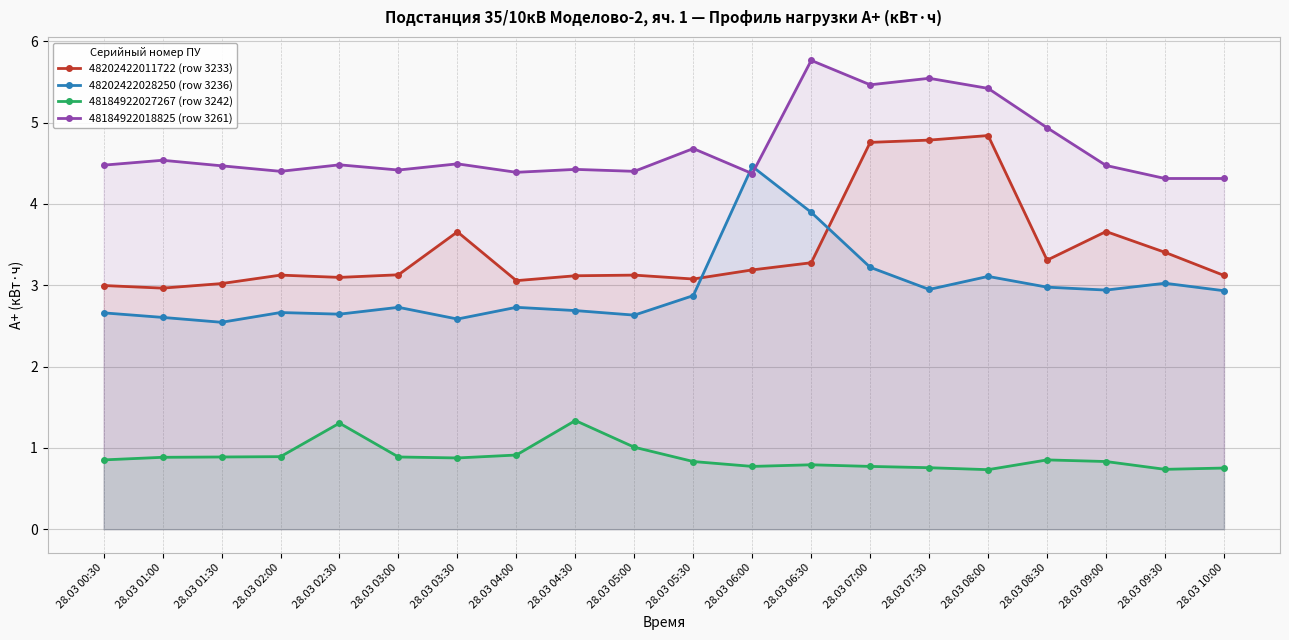

List the labels in order of 48202422011722 (row 3233) value, largest first.

28.03 08:00, 28.03 07:30, 28.03 07:00, 28.03 09:00, 28.03 03:30, 28.03 09:30, 28.03 08:30, 28.03 06:30, 28.03 06:00, 28.03 03:00, 28.03 02:00, 28.03 05:00, 28.03 10:00, 28.03 04:30, 28.03 02:30, 28.03 05:30, 28.03 04:00, 28.03 01:30, 28.03 00:30, 28.03 01:00